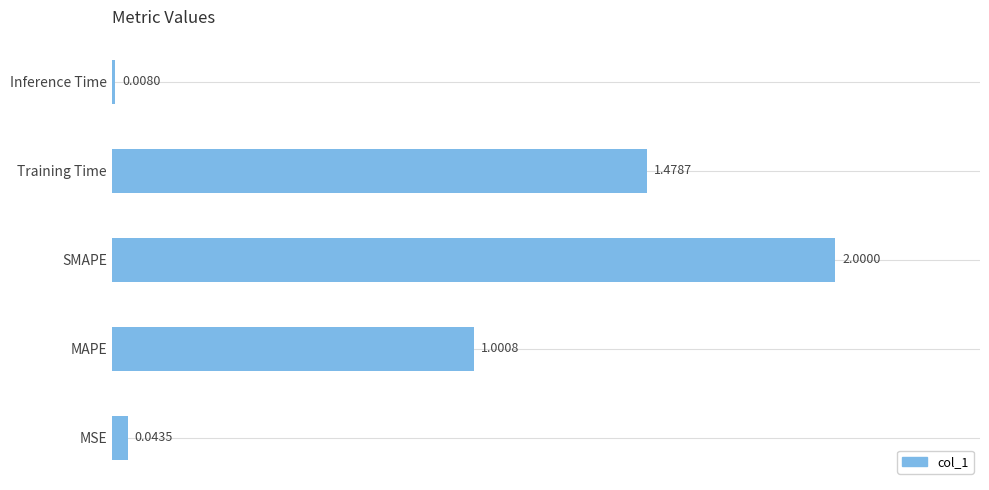

List the labels in order of value, smallest first.

Inference Time, MSE, MAPE, Training Time, SMAPE